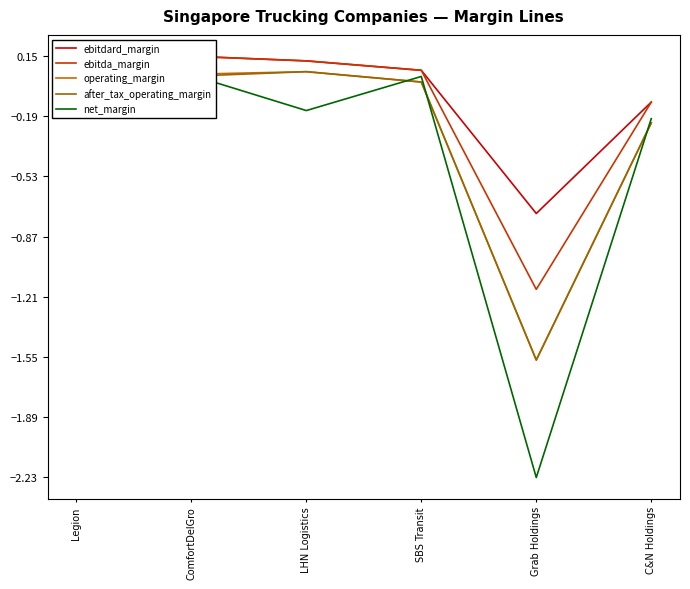

List the series in order of their peak value, highest first.

ebitdard_margin, ebitda_margin, net_margin, operating_margin, after_tax_operating_margin